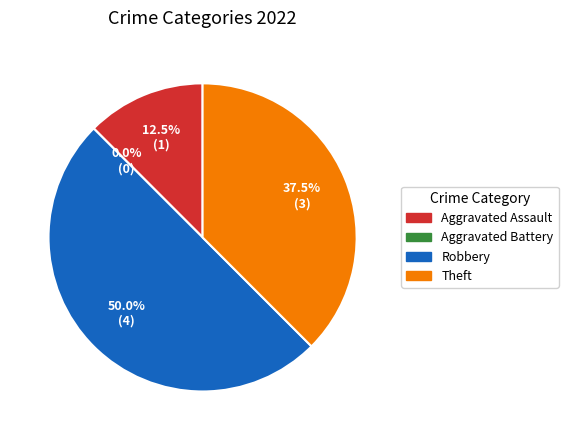

Approximately how many times larger is the value at Theft compared to Robbery?

0.8